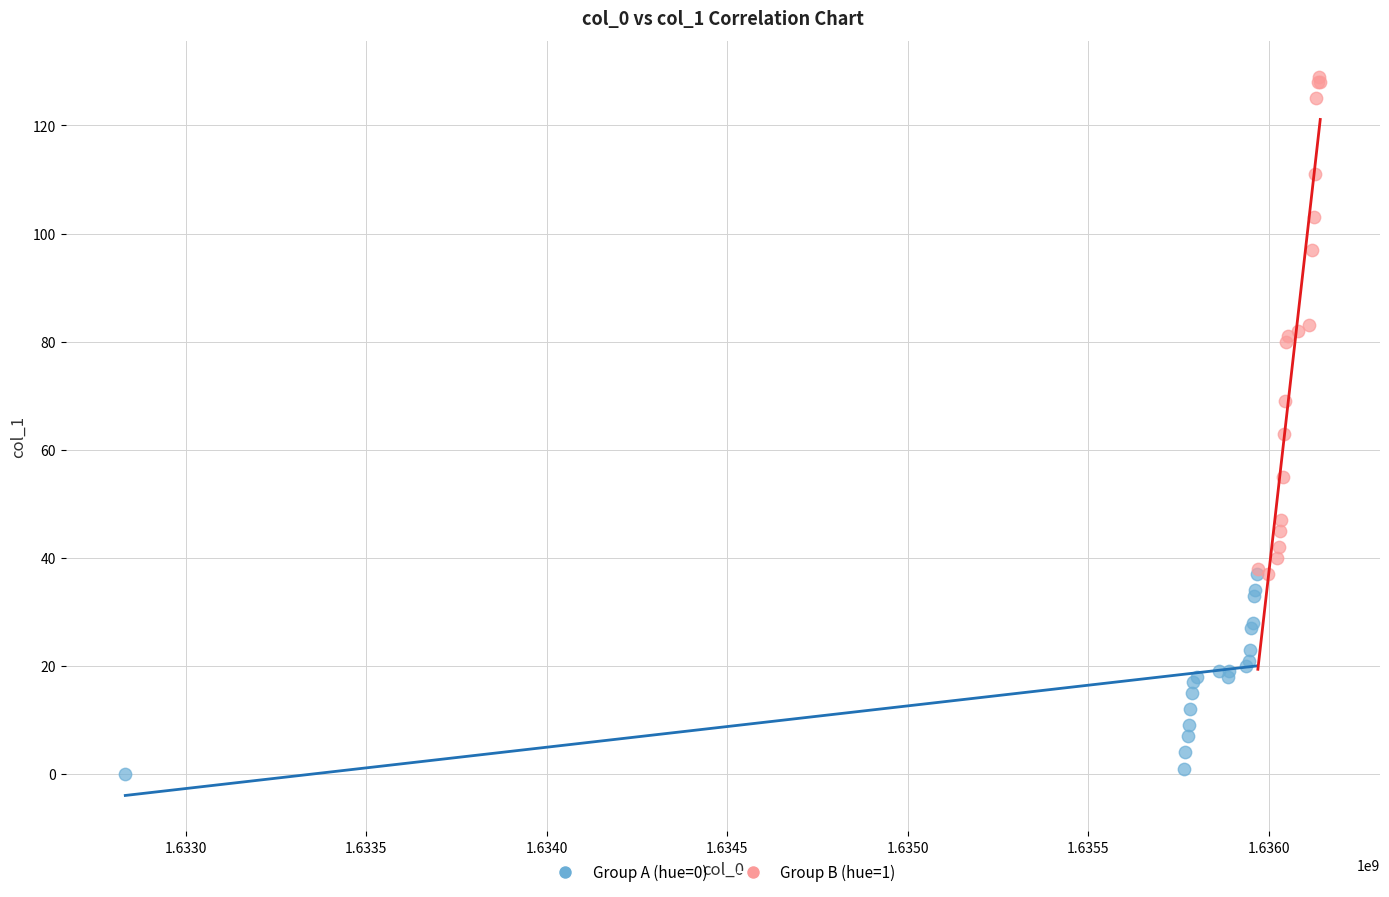

Which series contains the lowest Y value?

Group A (hue=0)